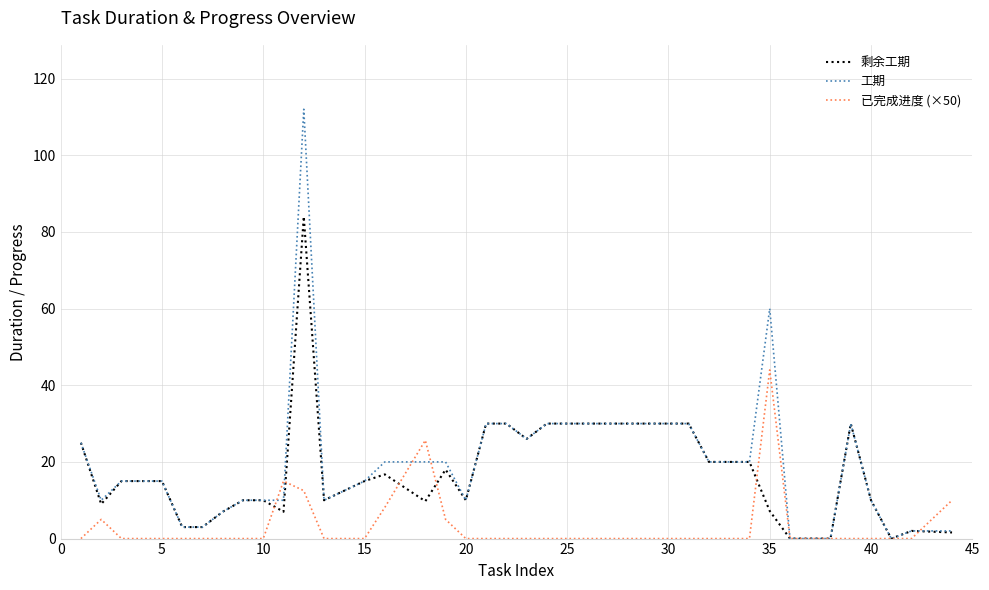

What is the maximum value shown in the chart?

112.0